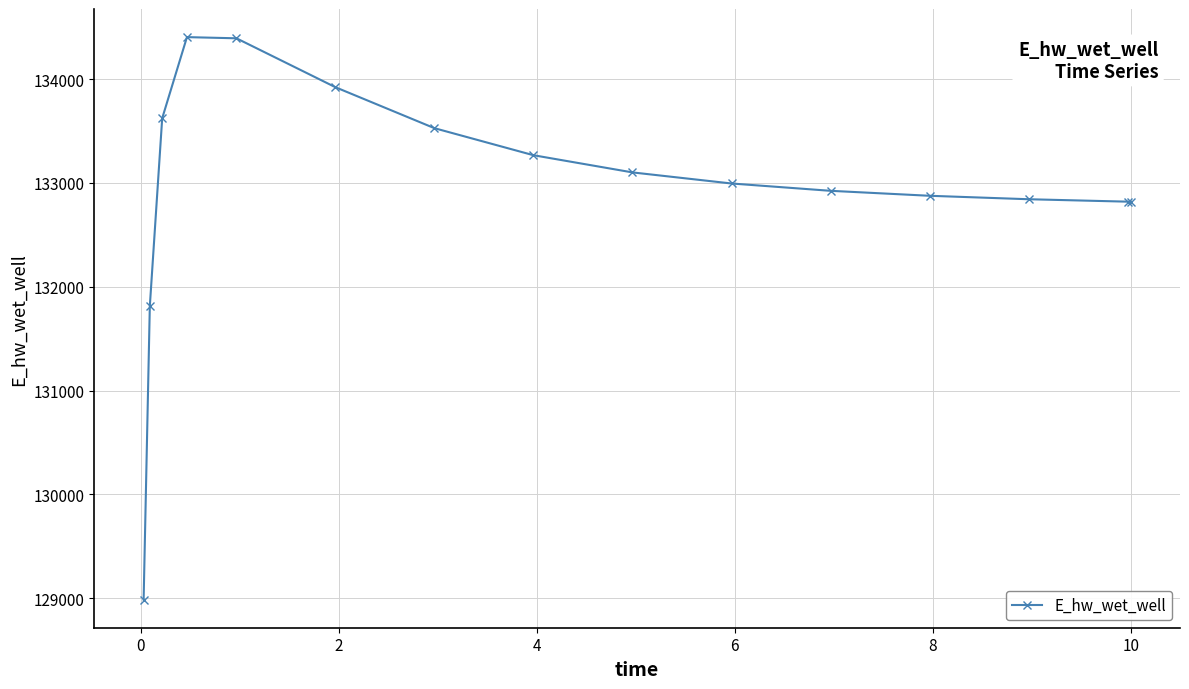

Is this an area chart (filled region under the line)?

No